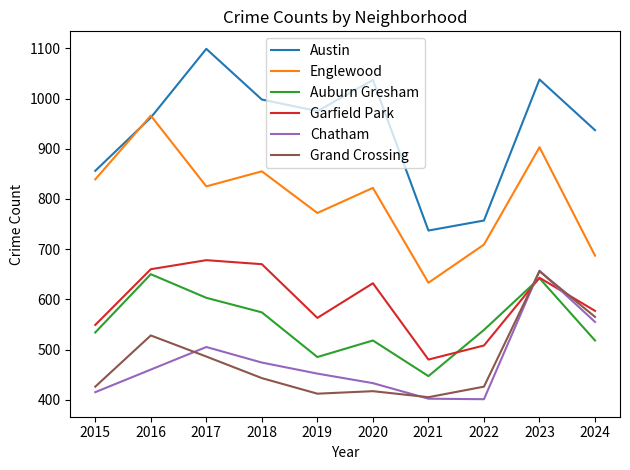

How many lines are shown in the chart?

6